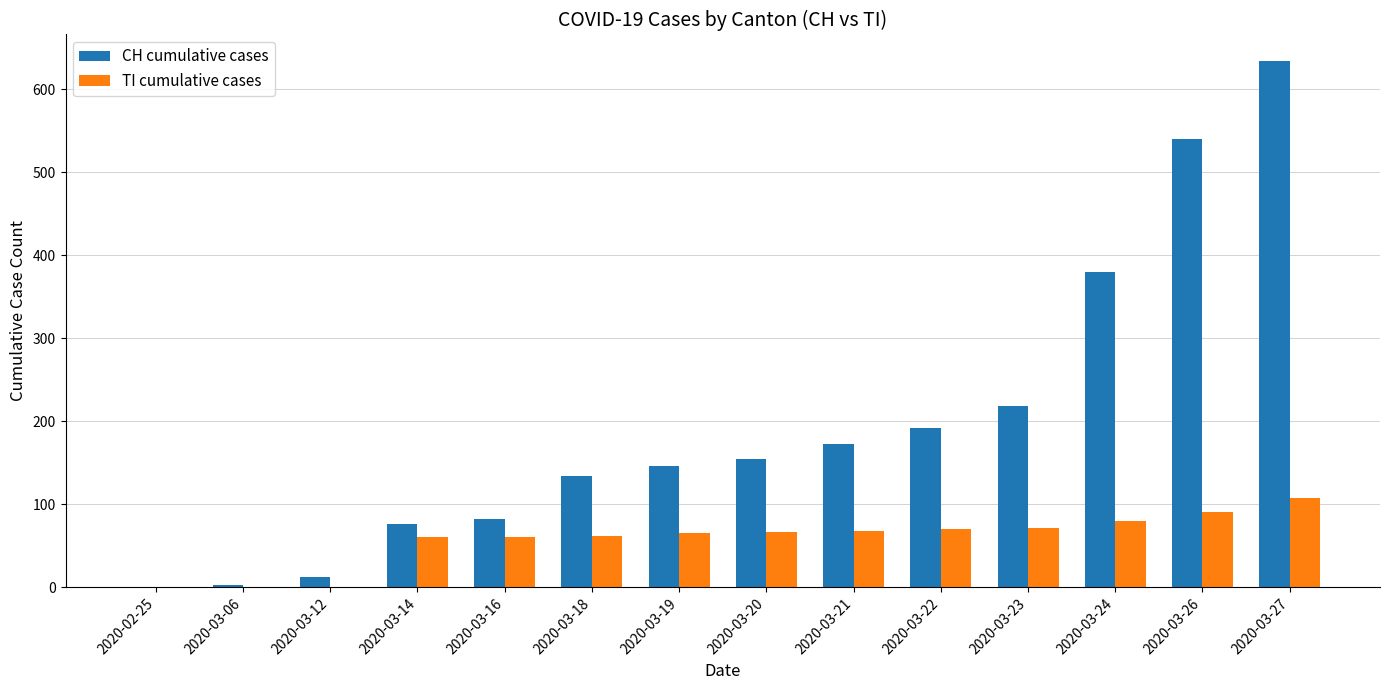

Which series changed the most between 2020-03-12 and 2020-03-14?

CH cumulative cases